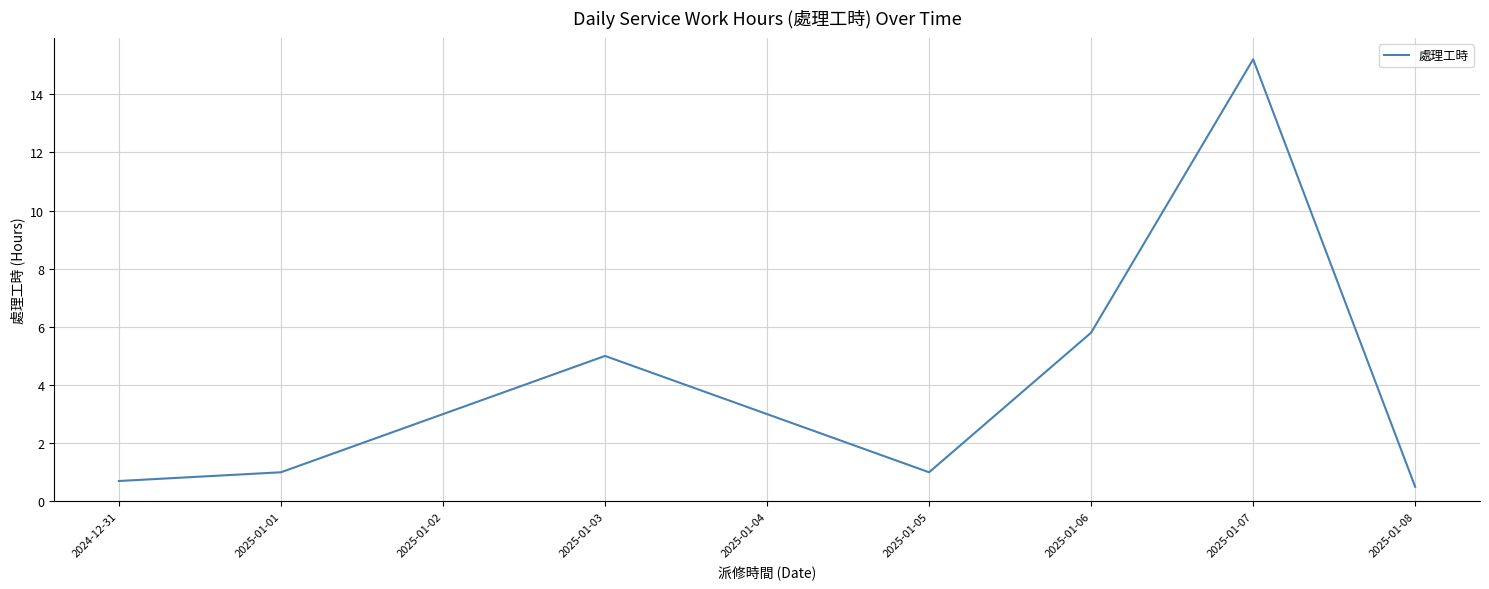

Does the chart display data point markers on the line(s)?

No